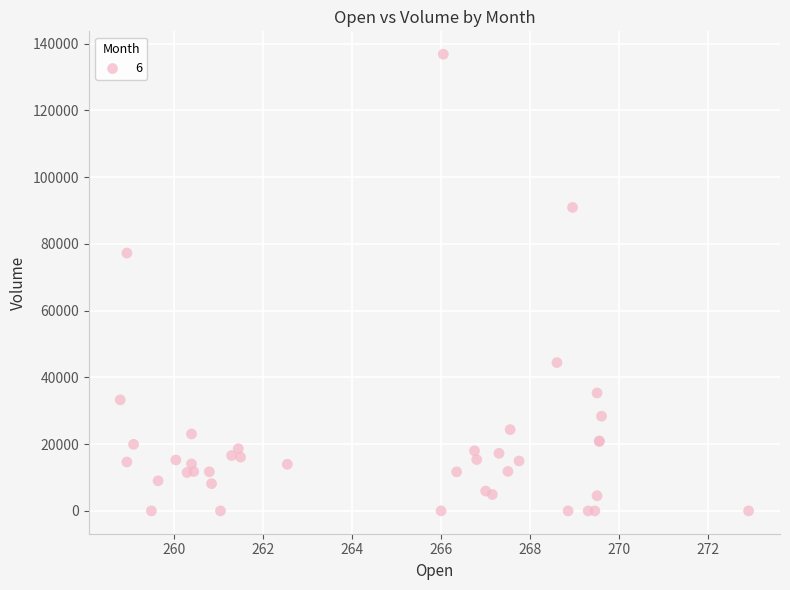

What Y value in the scatter plot is closest to 68426?

77255